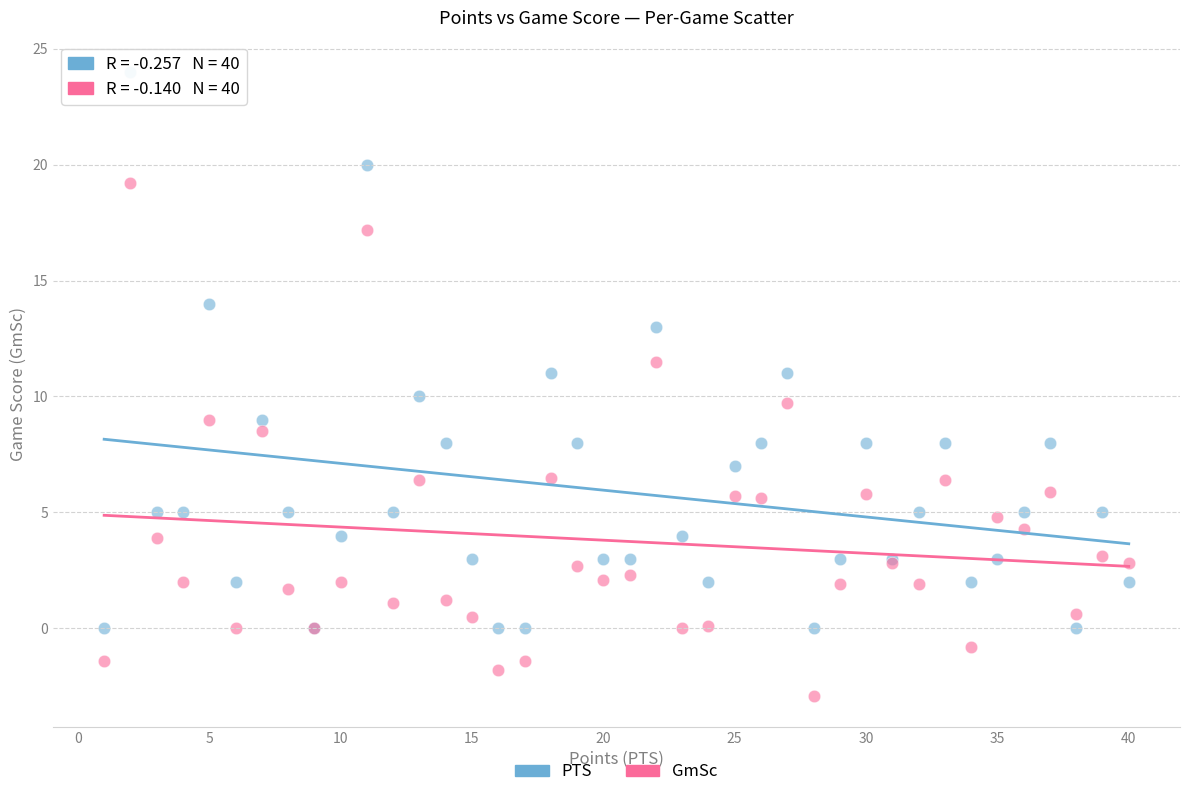

Which series reaches the maximum Y coordinate?

PTS